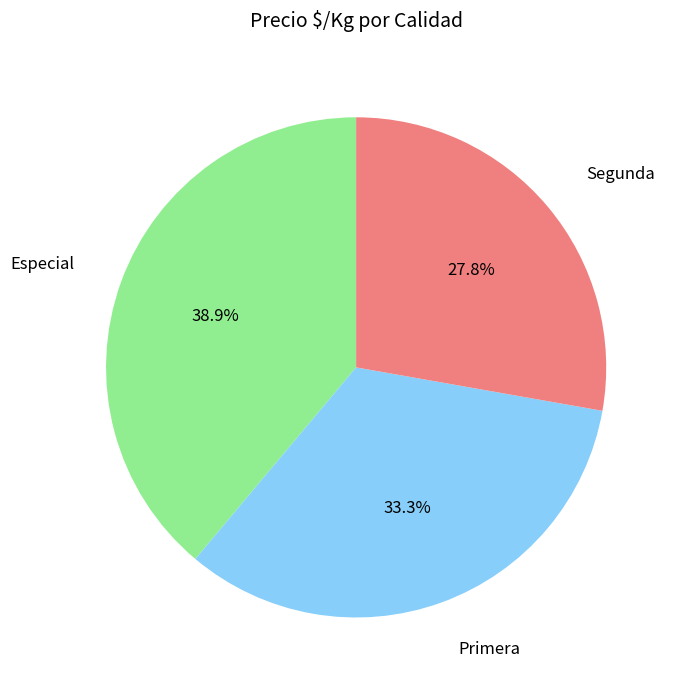

To the nearest percent, what portion does Especial represent?

39%